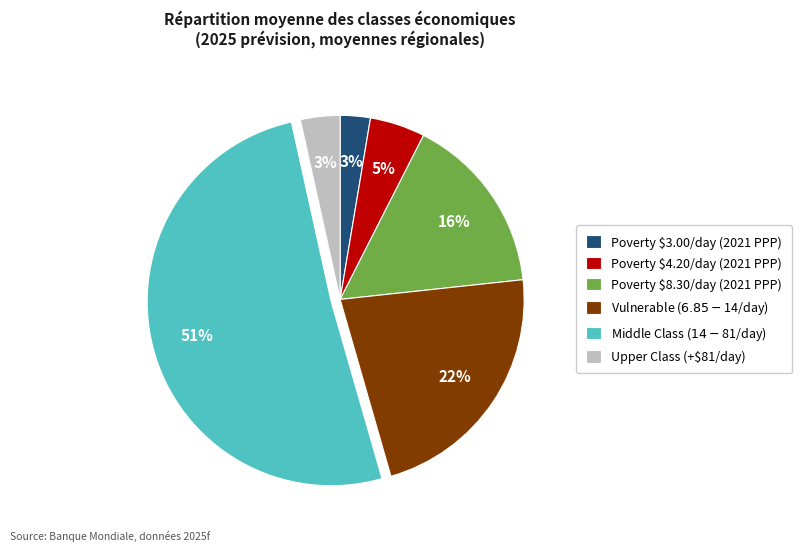

Is there a majority slice in this chart?

Yes